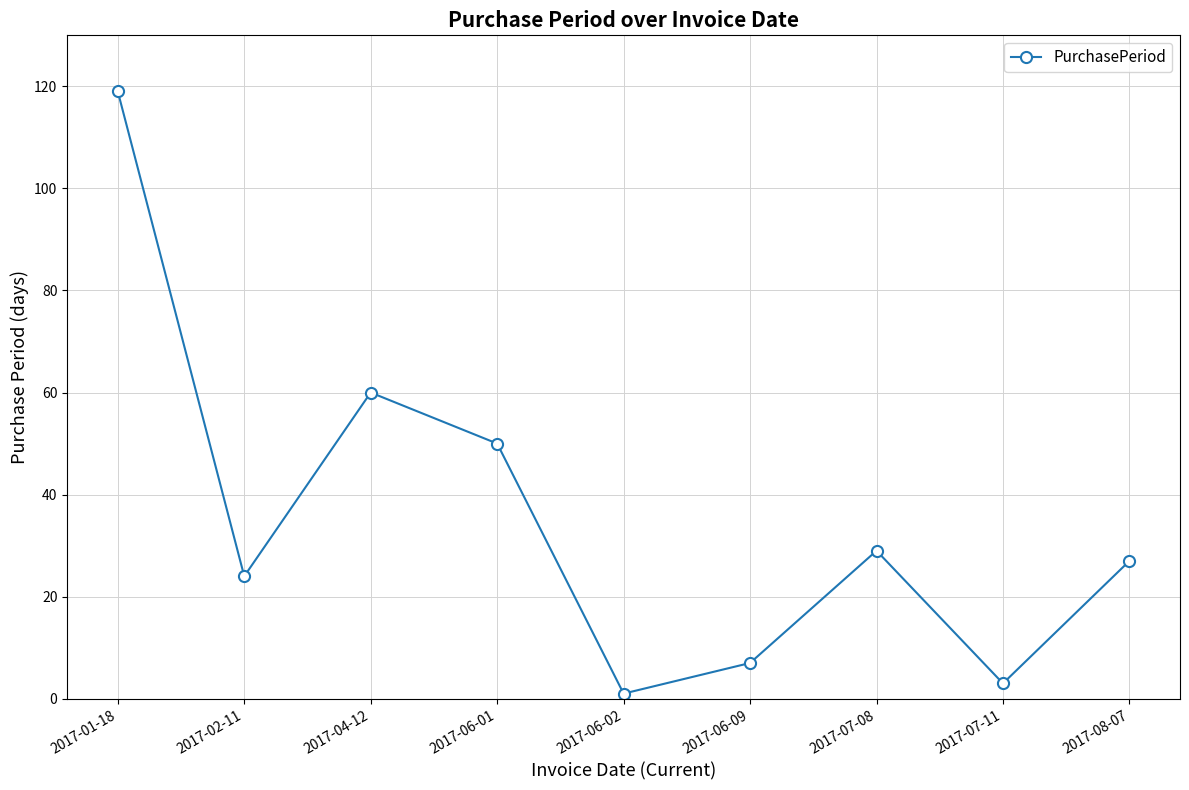

How many series are shown in this chart?

1